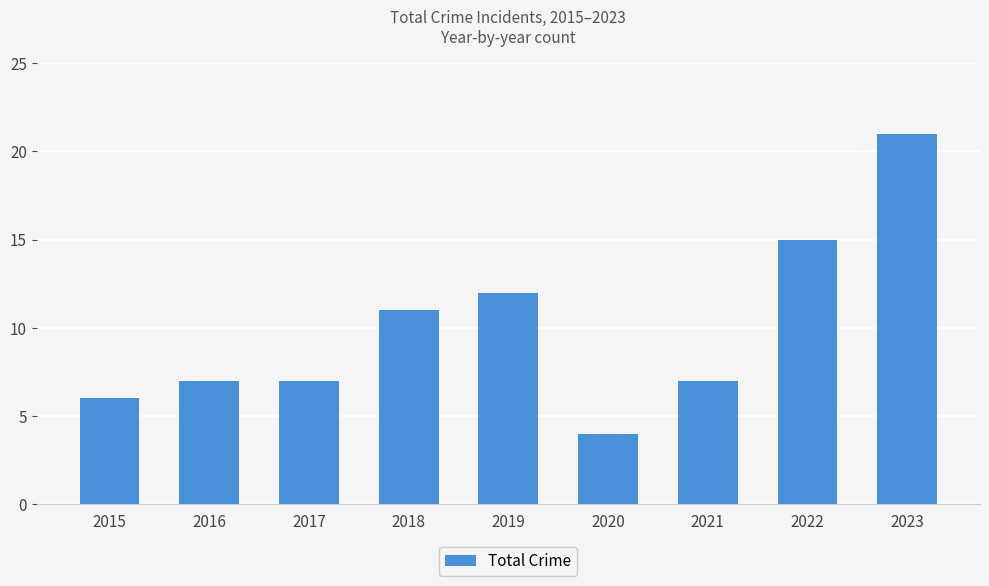

What is the difference between the values at 2022 and 2023?

6